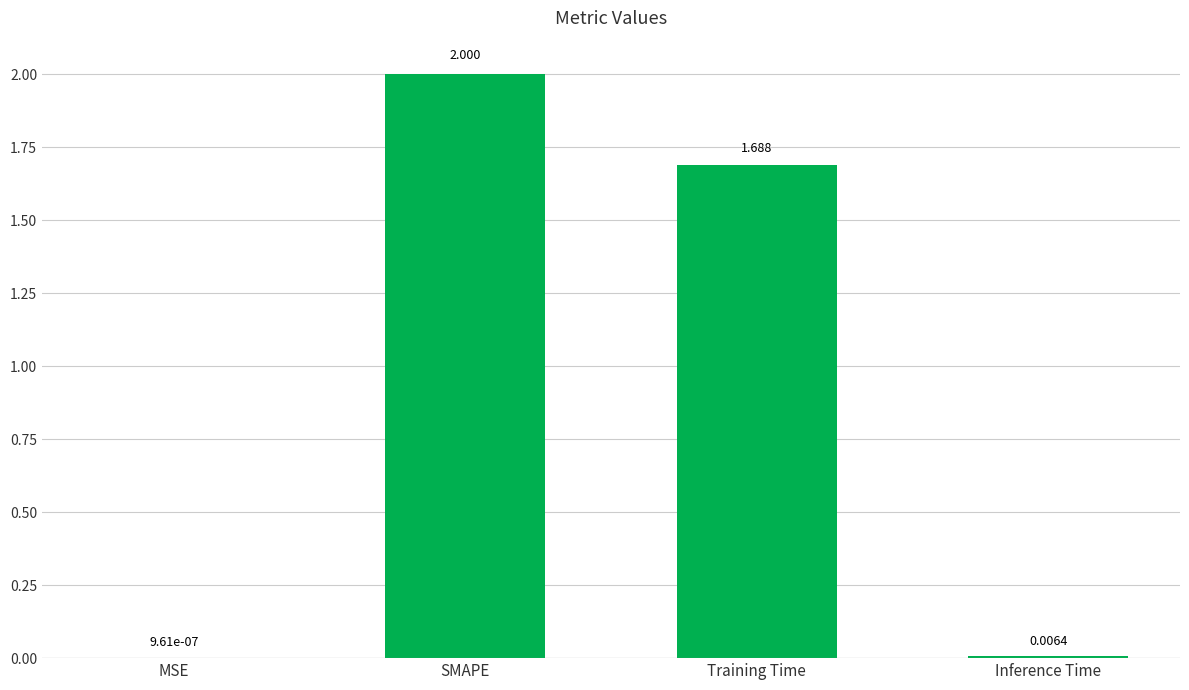

Between MSE and SMAPE, which is larger?

SMAPE